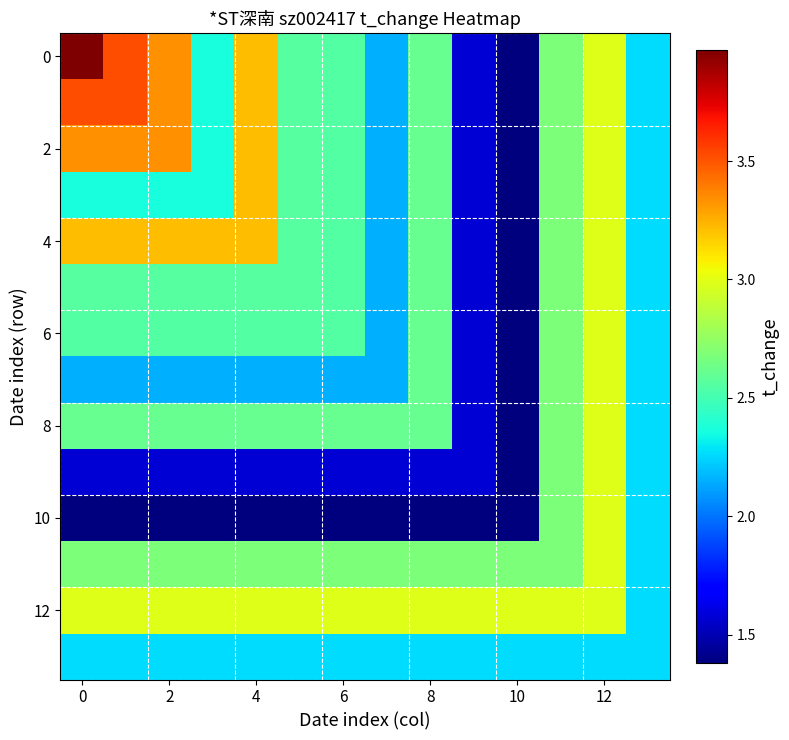

What is the minimum value shown in the chart?

1.4